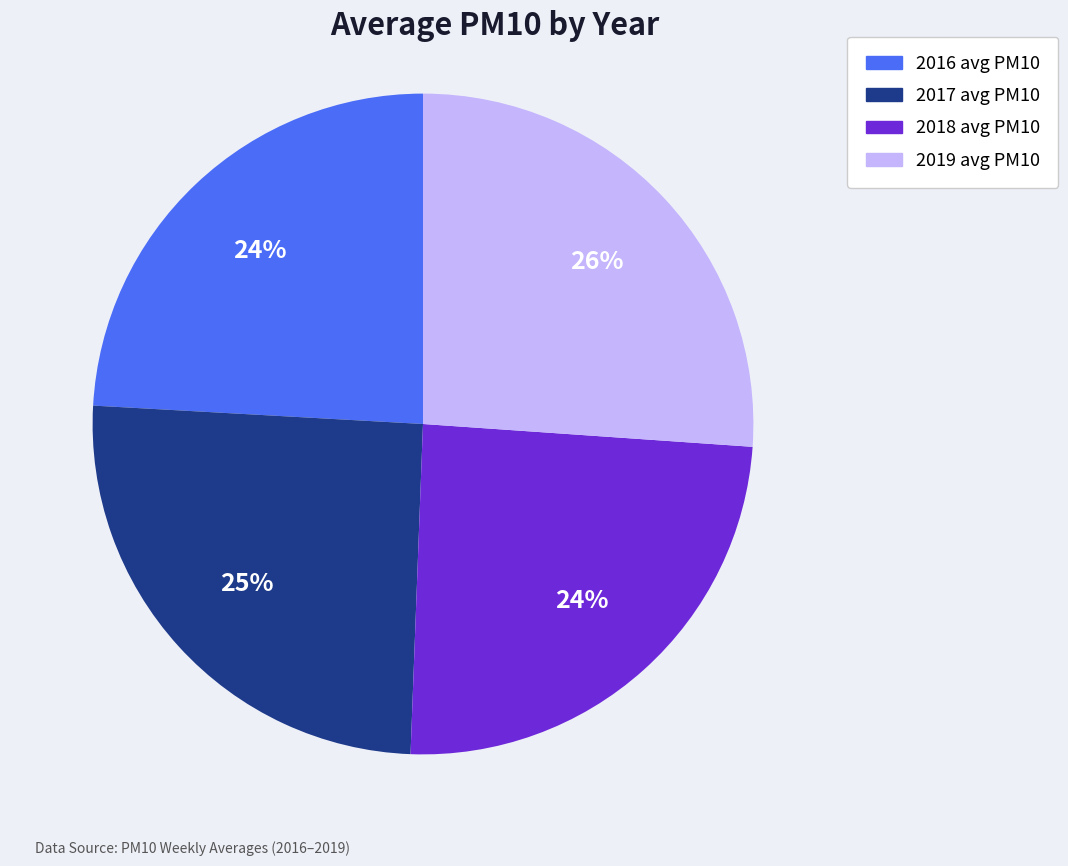

To the nearest percent, what portion does 2019 represent?

26%